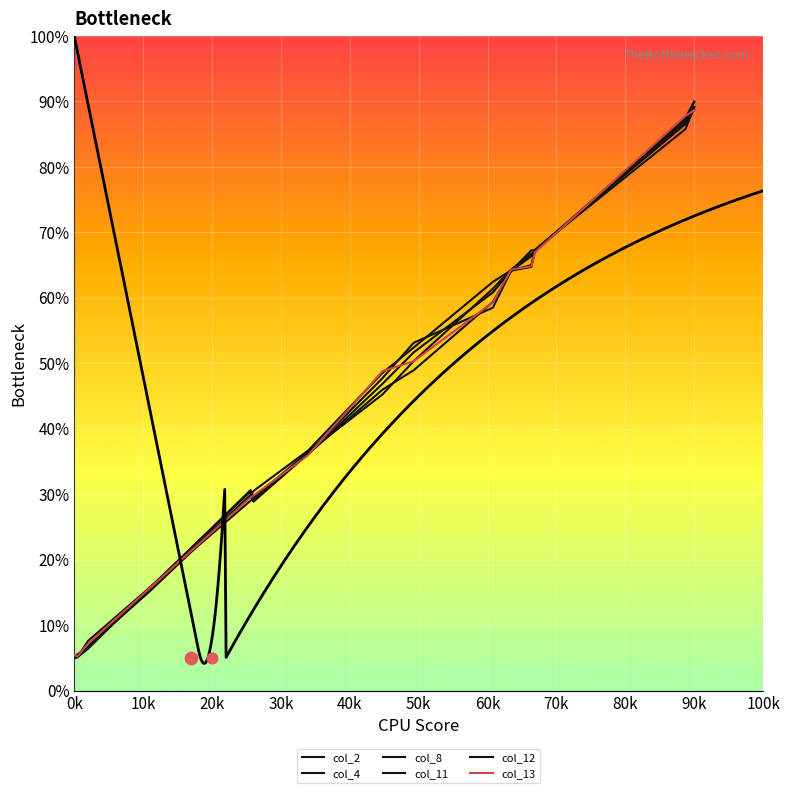

Which series has the largest total across all categories?

col_2